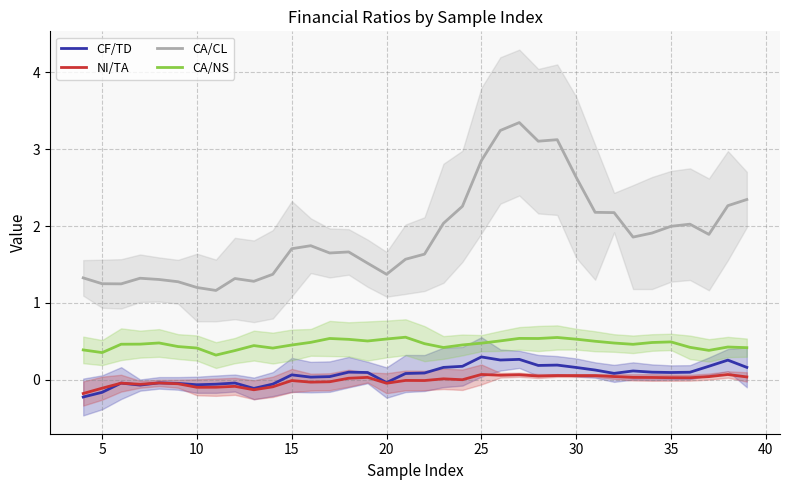

What value does the CF/TD series have at 15?

0.1